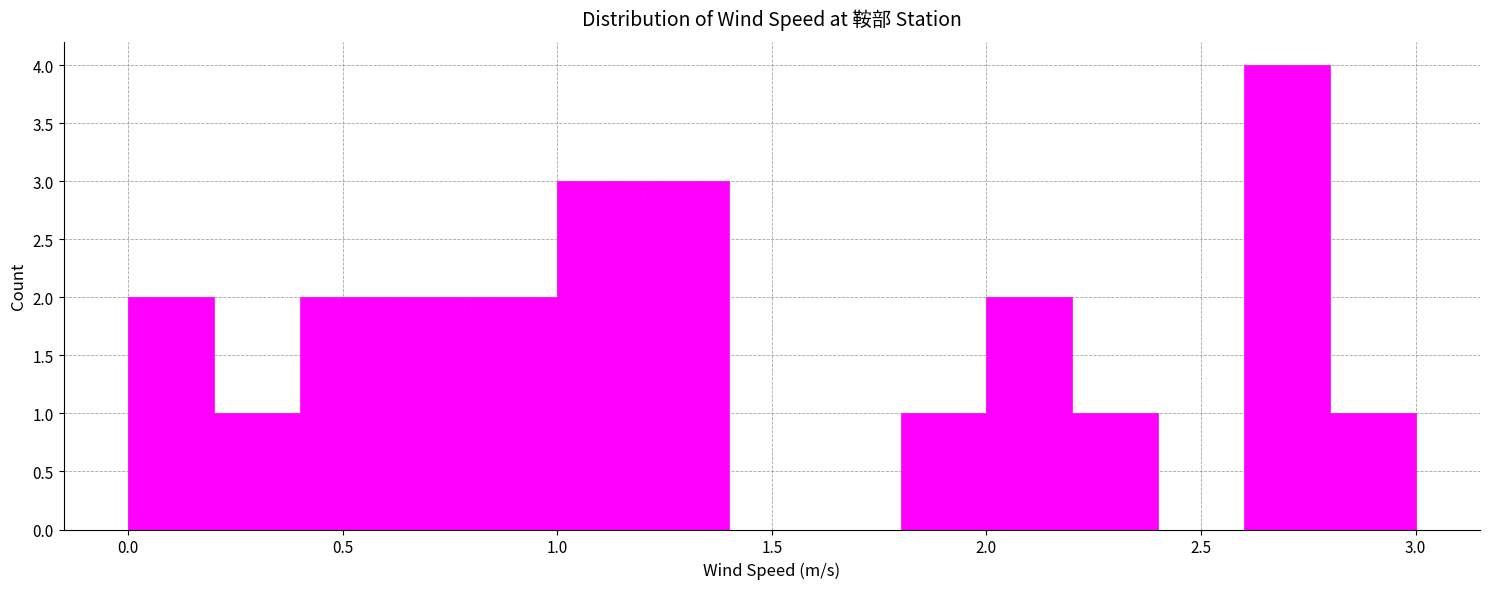

What is the height of the bar covering 1.0 to 1.2 on the x-axis? The values are not printed on the chart, so give them approximately, as read against the axis.

3